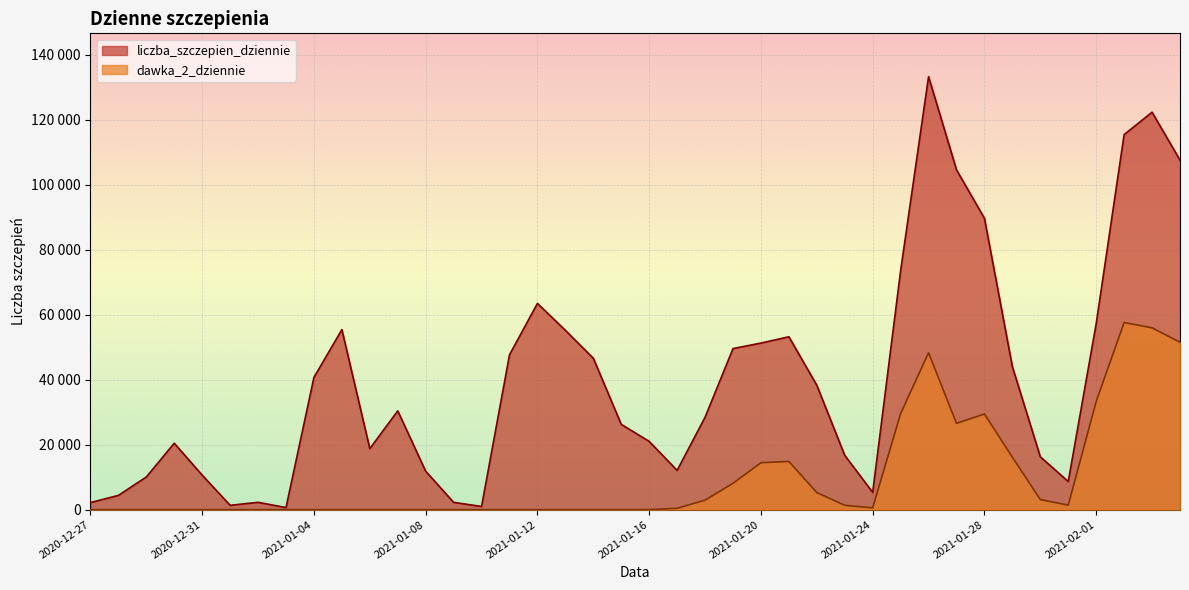

True or false: dawka_2_dziennie and liczba_szczepien_dziennie cross at least once.

False